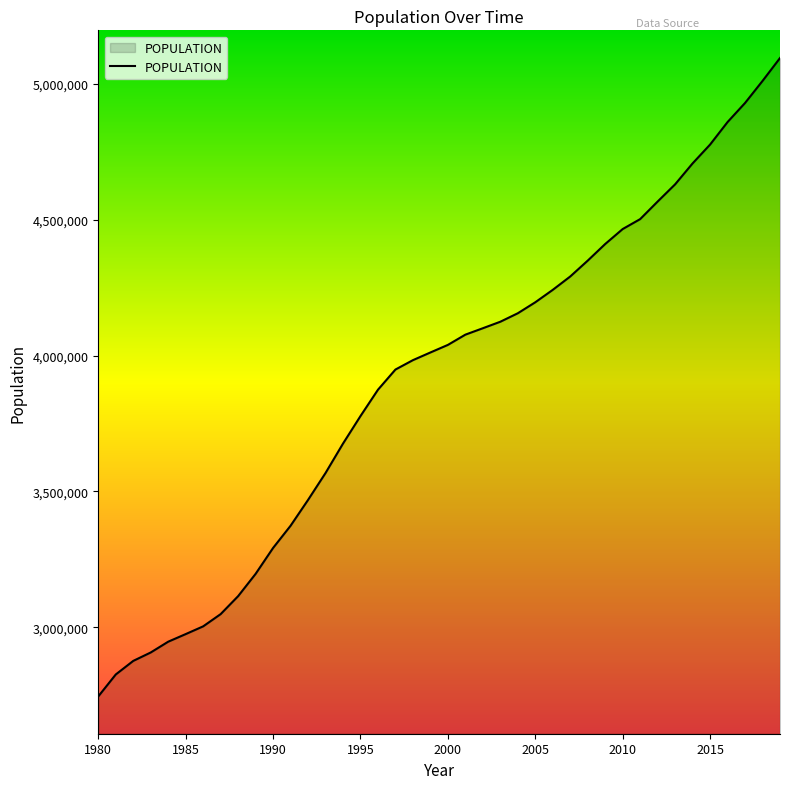

What is the greatest value displayed?

5094796